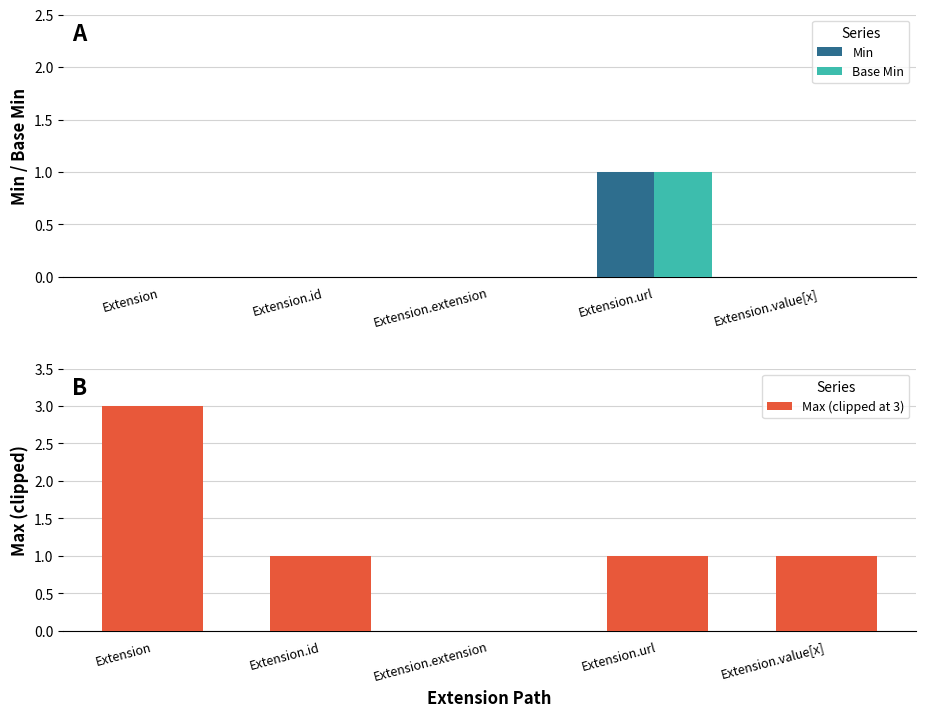

What is the spread (max minus min) of values at Extension.value[x]?

1